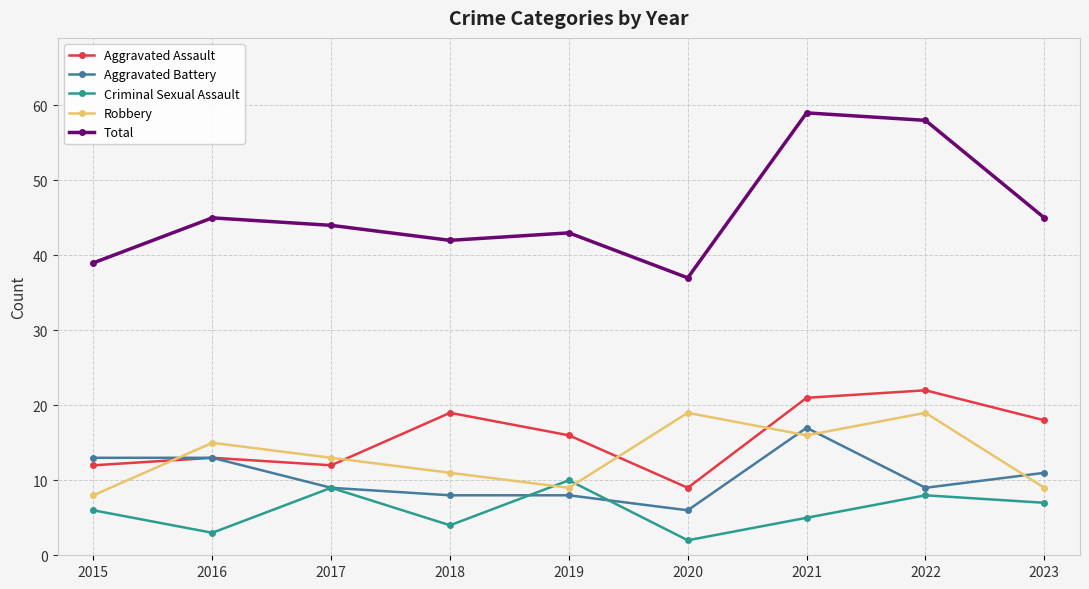

Between 2018 and 2022, which series saw the biggest shift?

Total